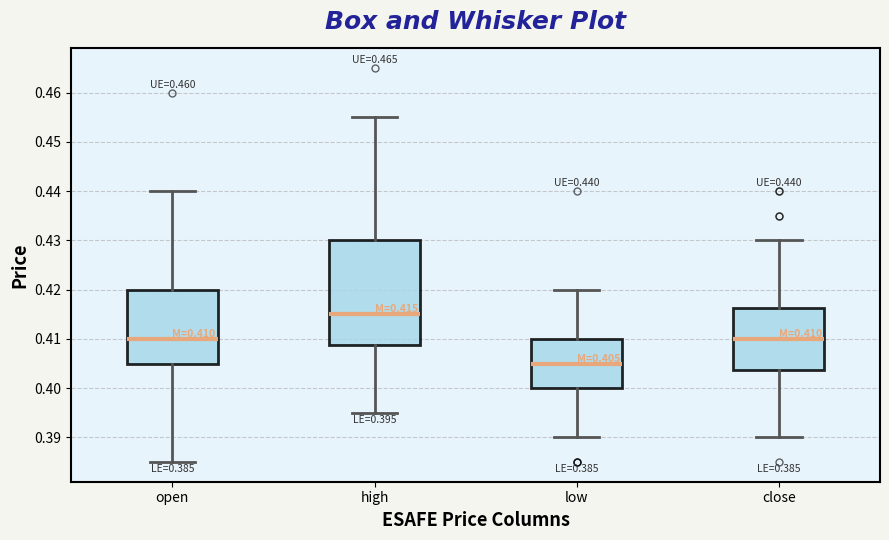

Which box's median line is the lowest?

low